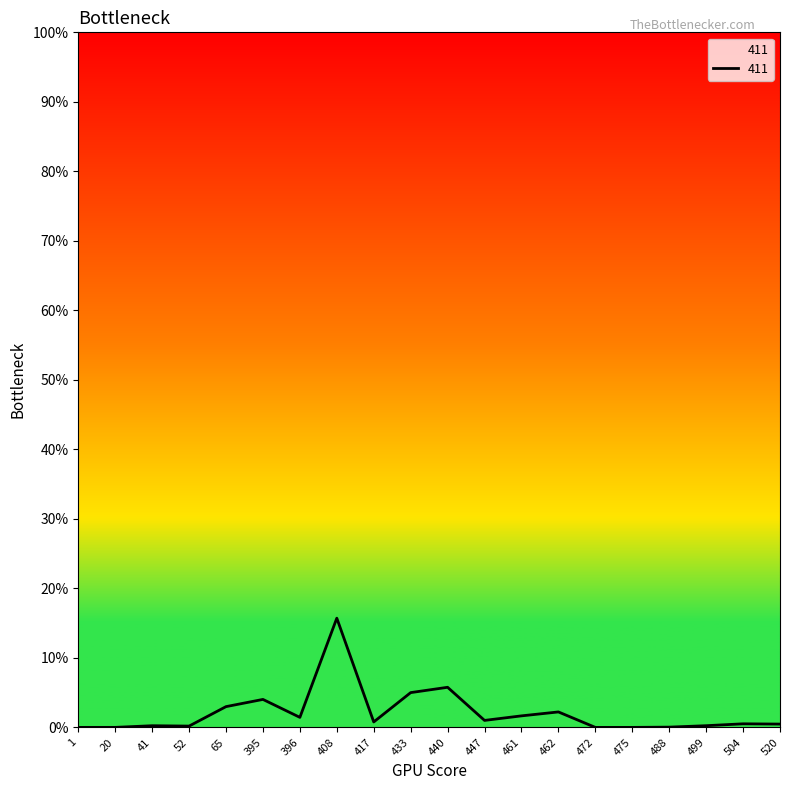

Does the chart have visible grid lines?

No